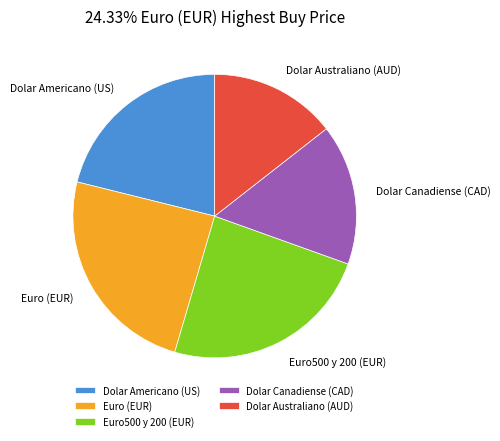

Is Dolar Australiano (AUD) the majority of the pie?

No